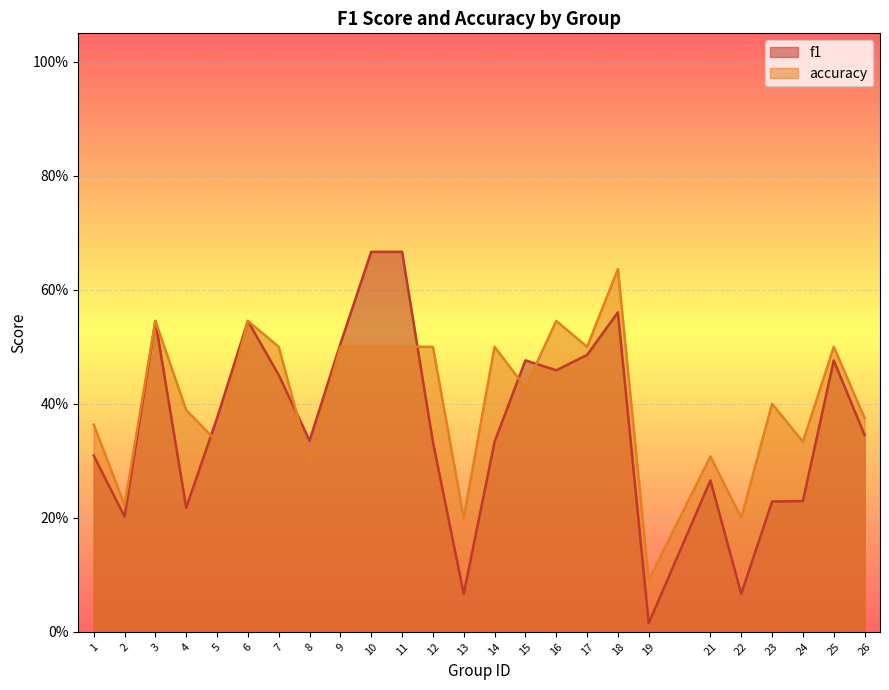

Where is f1 nearest to the value 0?

19